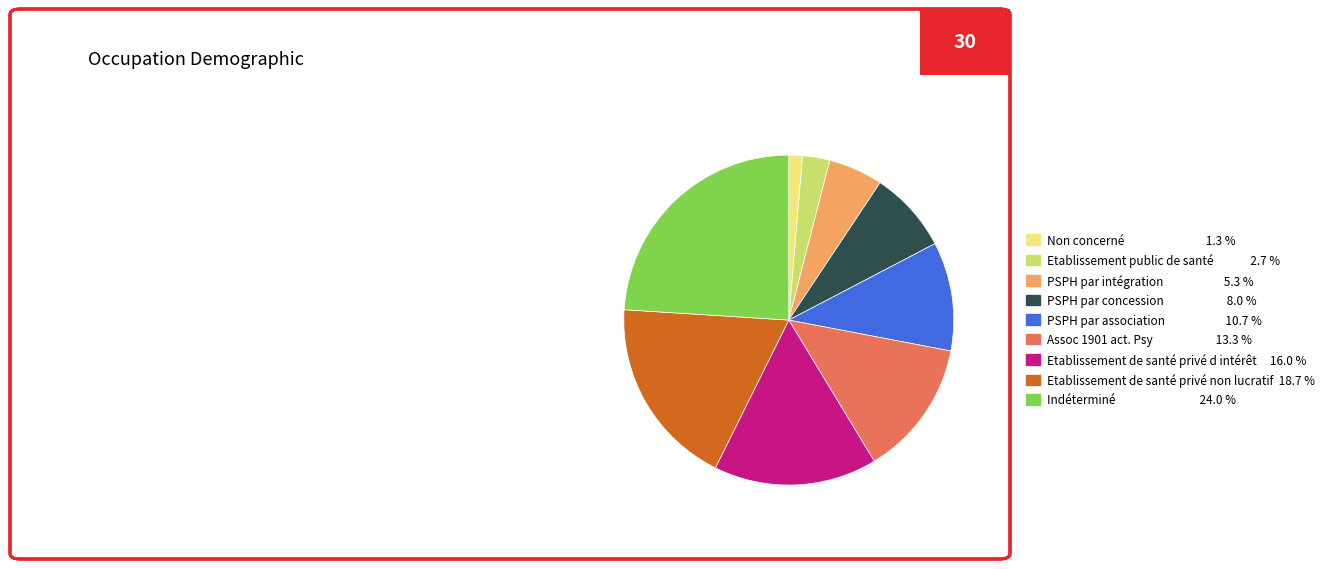

What is the ratio of the value at Indéterminé 24.0 % to the value at Assoc 1901 act. Psy 13.3 %?

1.8